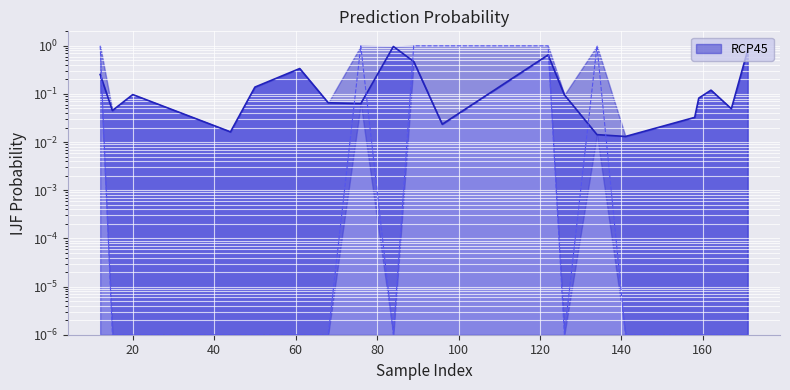

The y_true series shows 0.0 at 141. True or false?

False